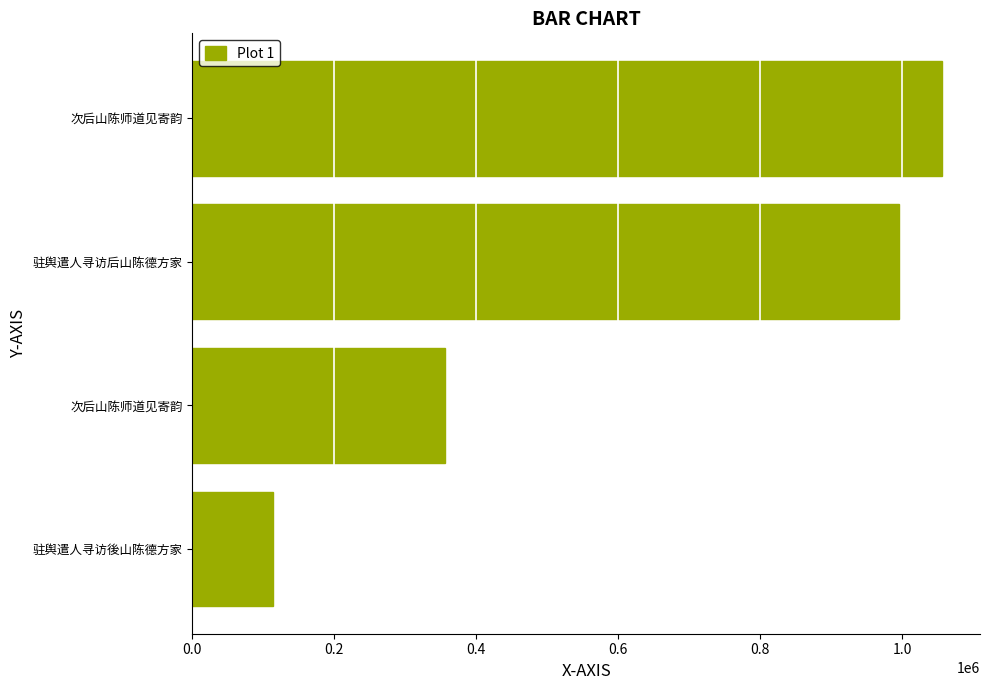

Are the bars horizontal?

Yes